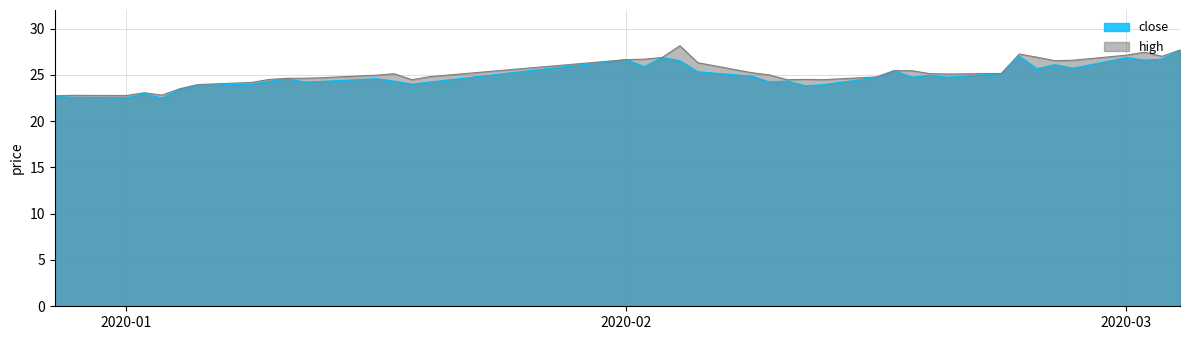

True or false: close and high cross at least once.

False